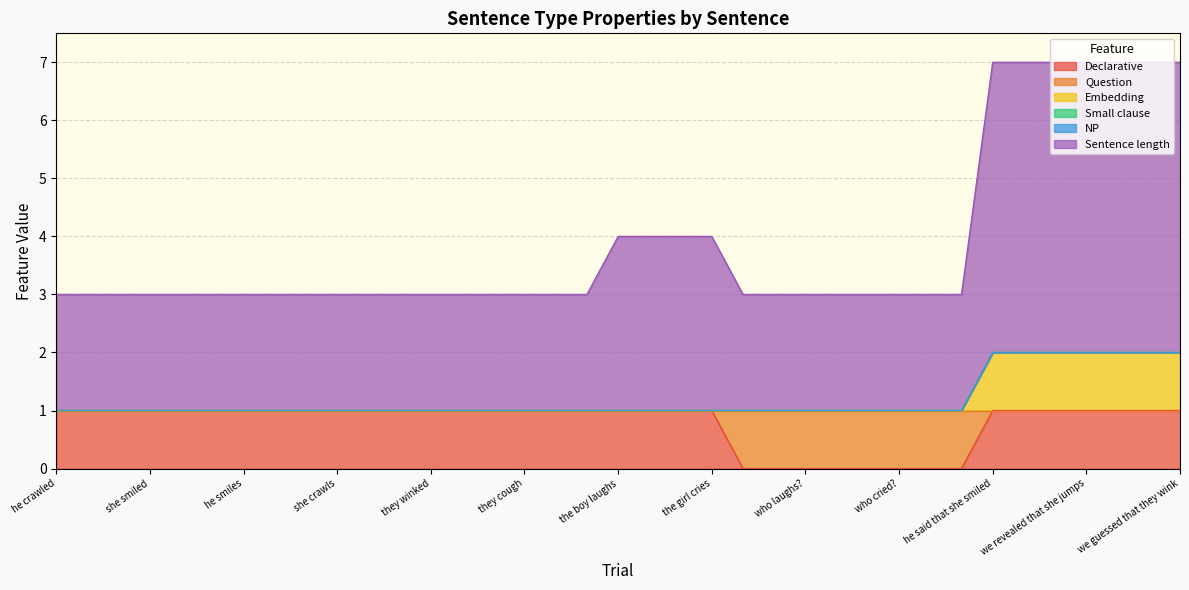

True or false: Embedding and Sentence length intersect in this chart.

False